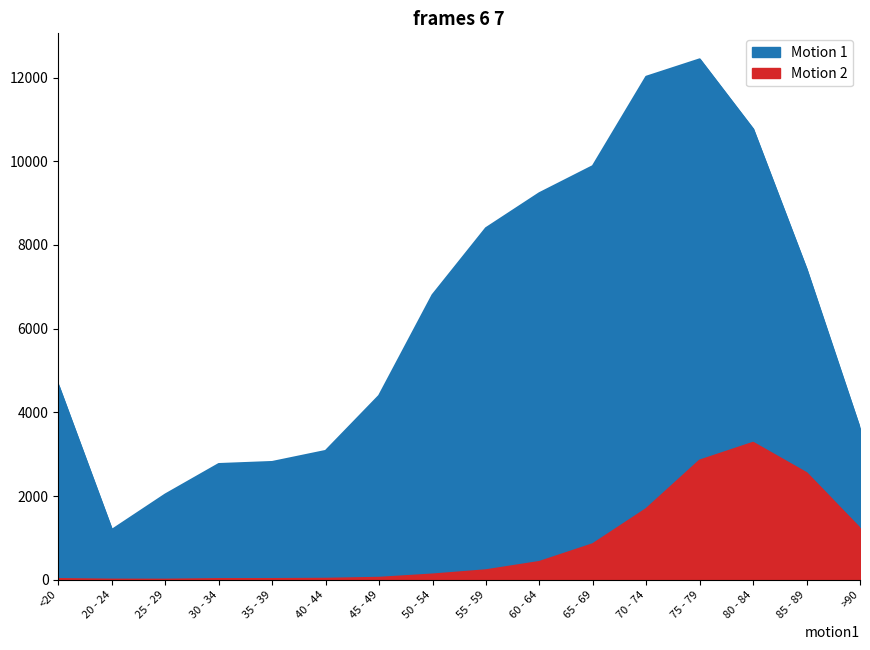

How many distinct data groups are displayed?

2